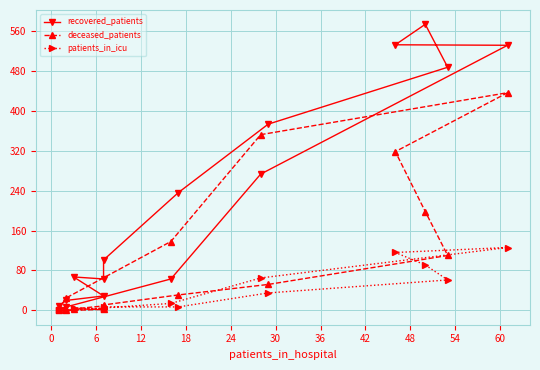

How many data points in patients_in_icu are above 7?

7